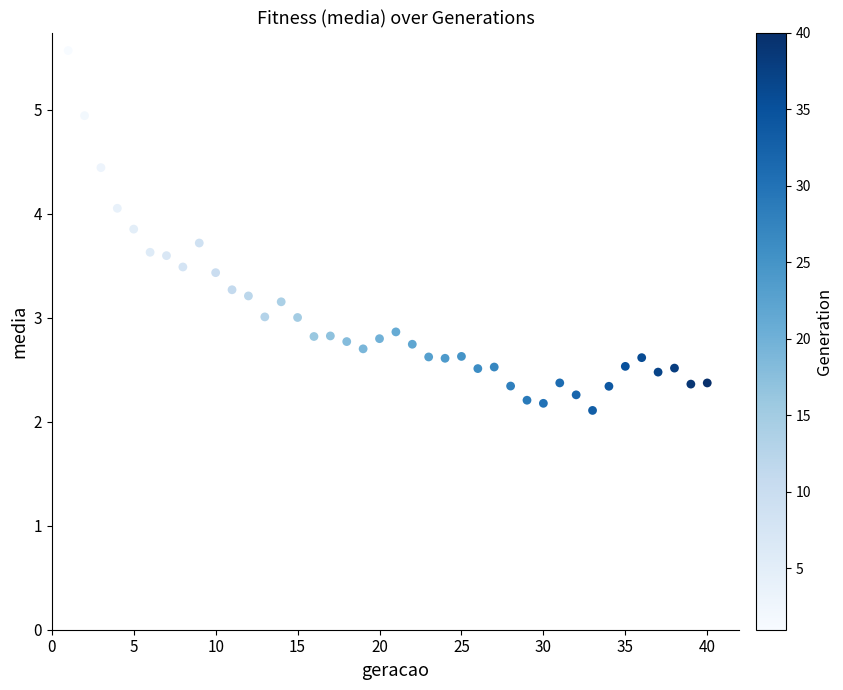

What is the range of Y values (max minus min)?

3.5